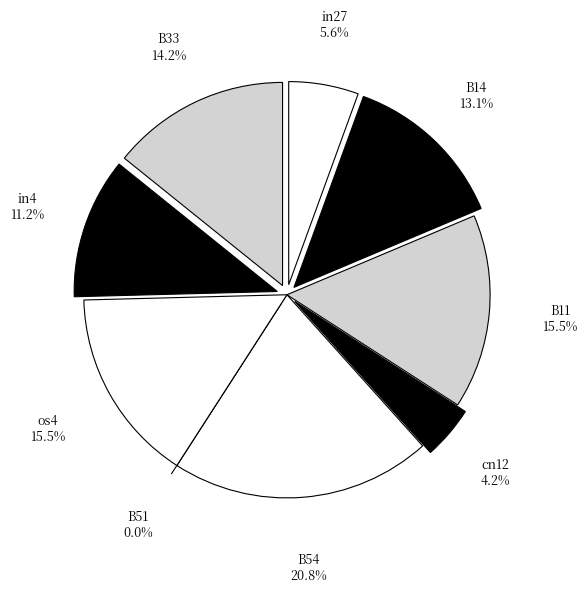

What percentage do in27 and in4 together represent?

16.8%